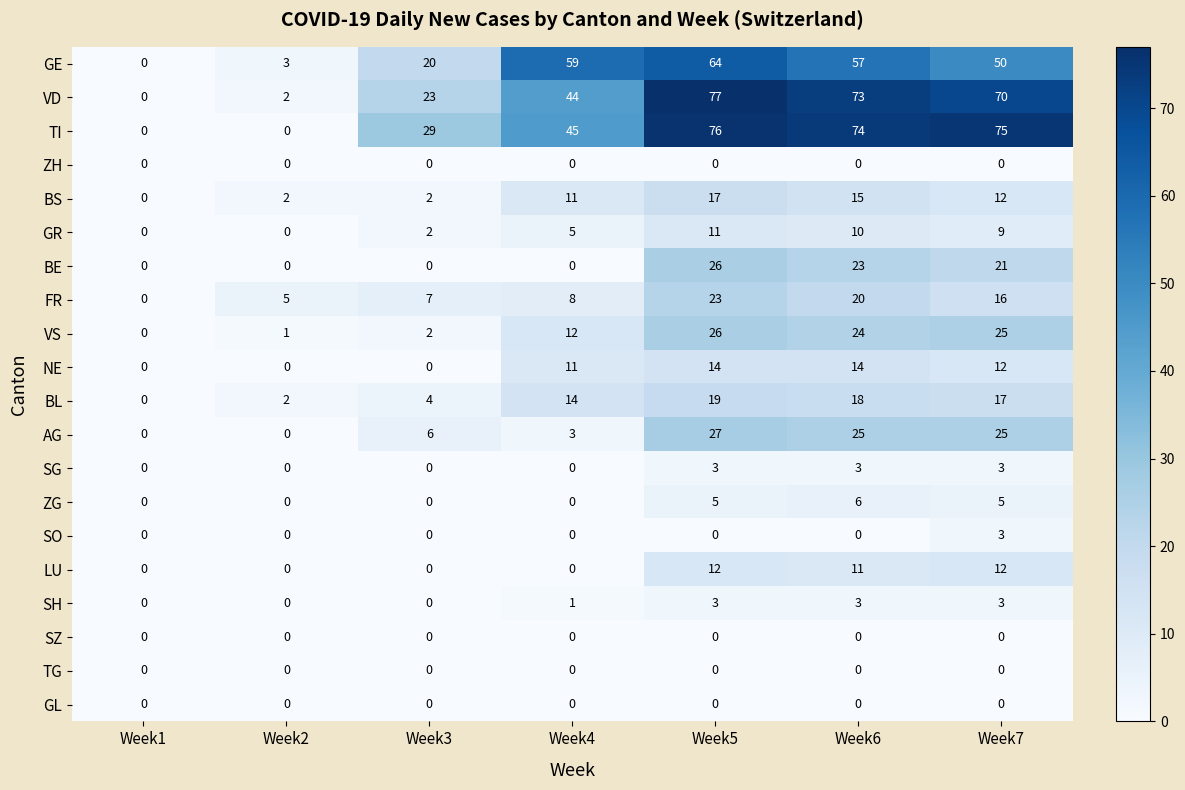

What is the difference between the highest and lowest values at Week7?

75